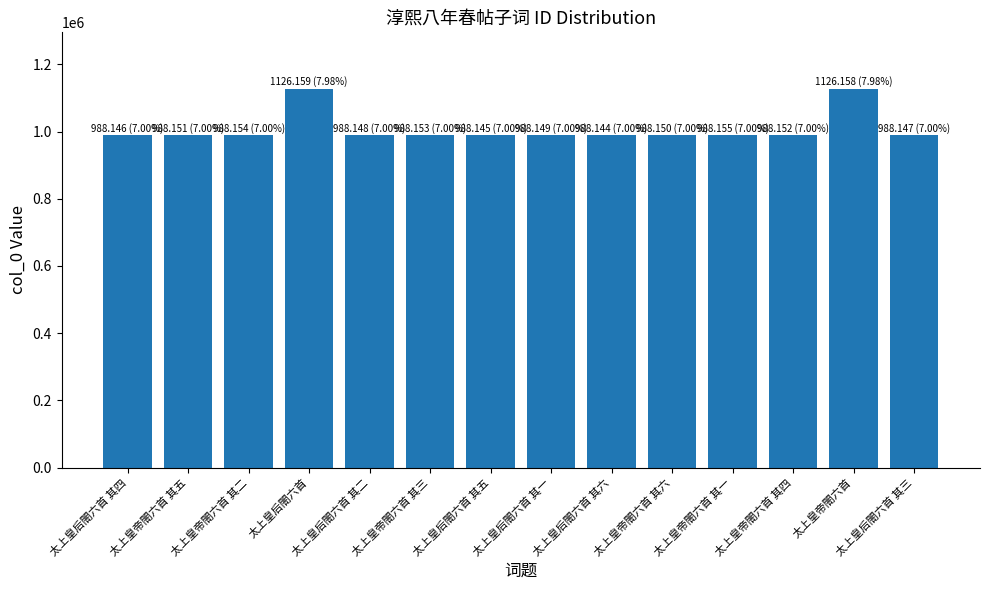

What value does the data have at 太上皇后閤六首 其六?

988144